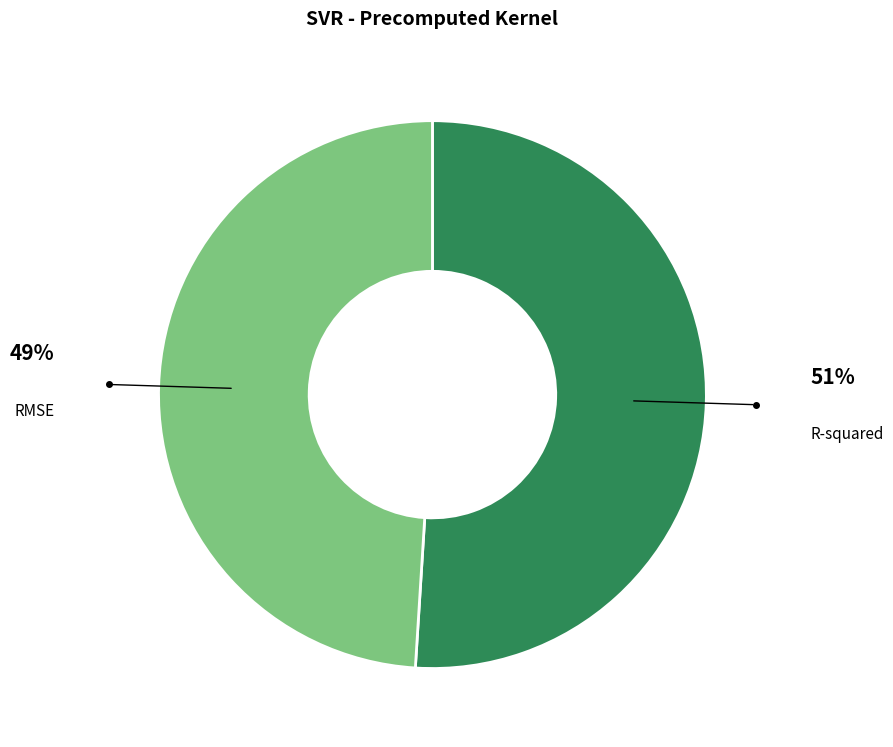

Which has a higher value, R-squared or RMSE?

R-squared